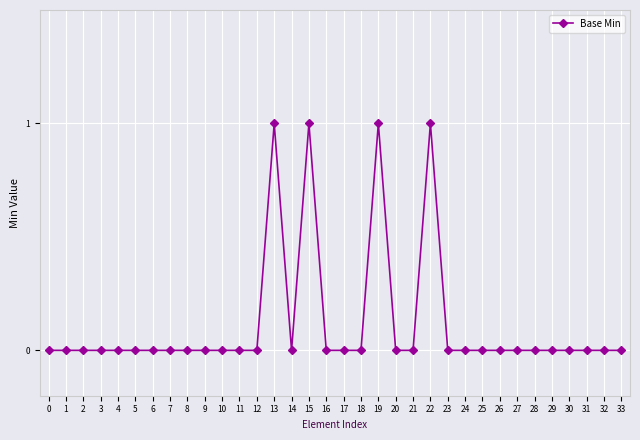

The chart shows a value of 0 at 7. True or false?

True